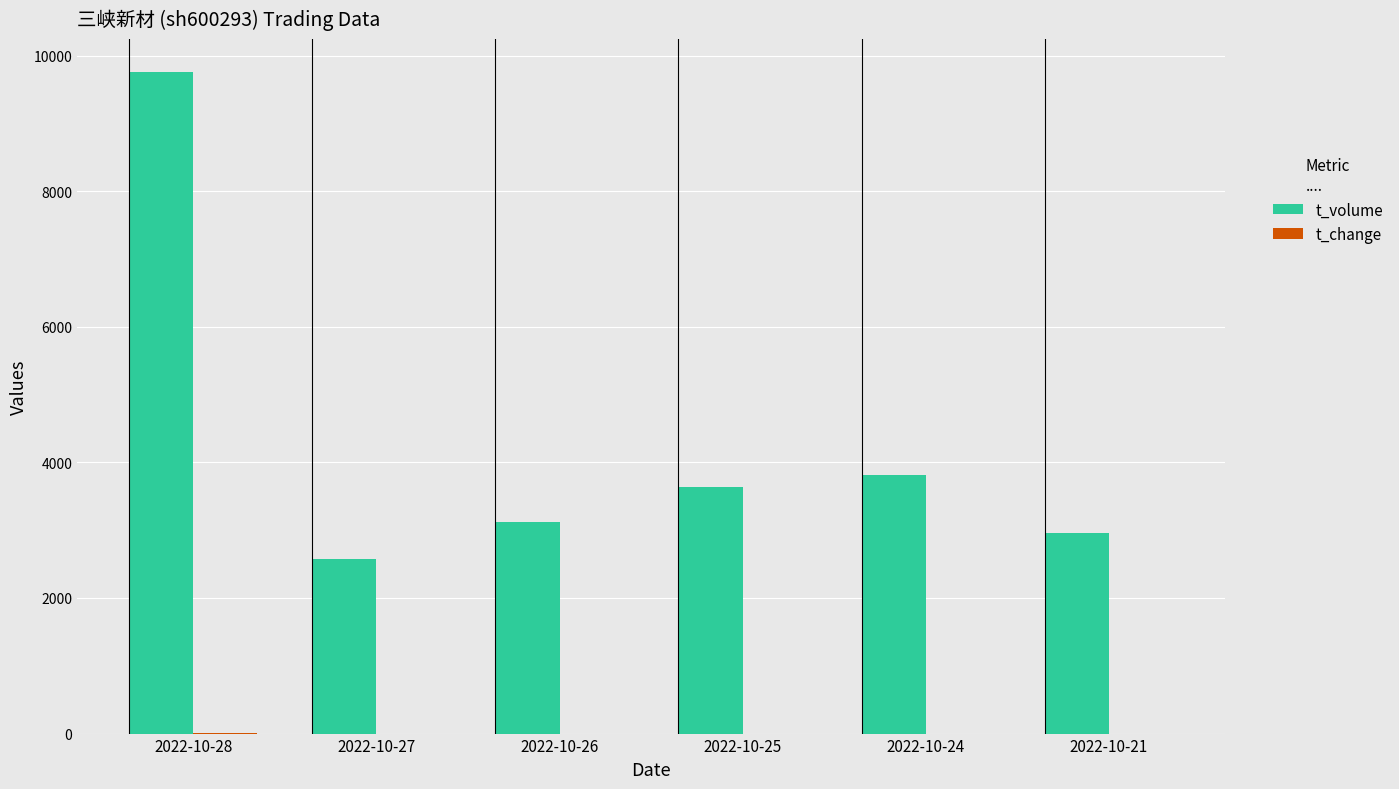

Which series changed the most between 2022-10-28 and 2022-10-24?

t_volume